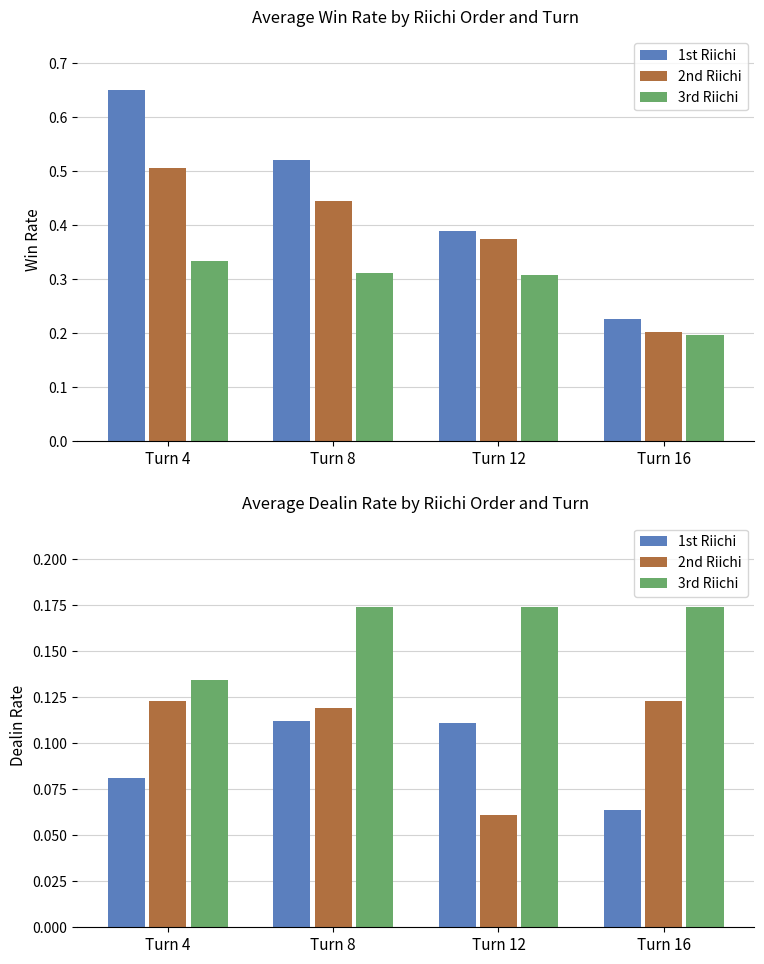

What is the value of the 3rd Riichi bar at the 4th from the left?

0.2